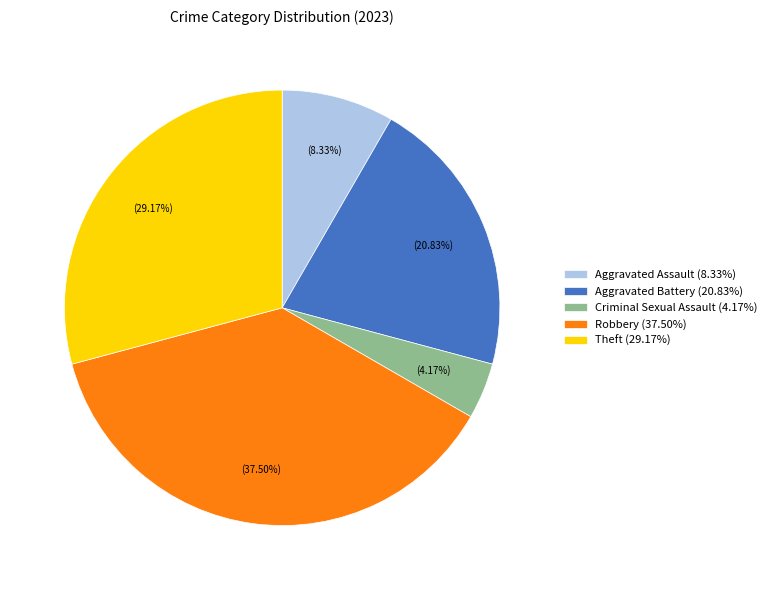

Approximately how many times larger is the value at Aggravated Battery (20.83%) compared to Robbery (37.50%)?

0.6